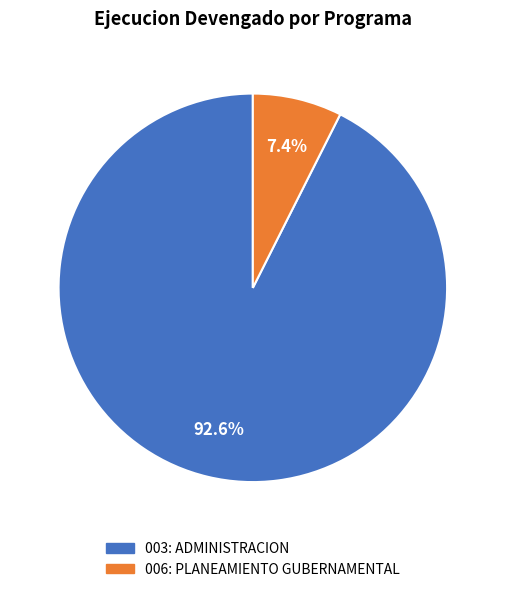

How much of the chart is everything except 006: PLANEAMIENTO GUBERNAMENTAL?

92.6%